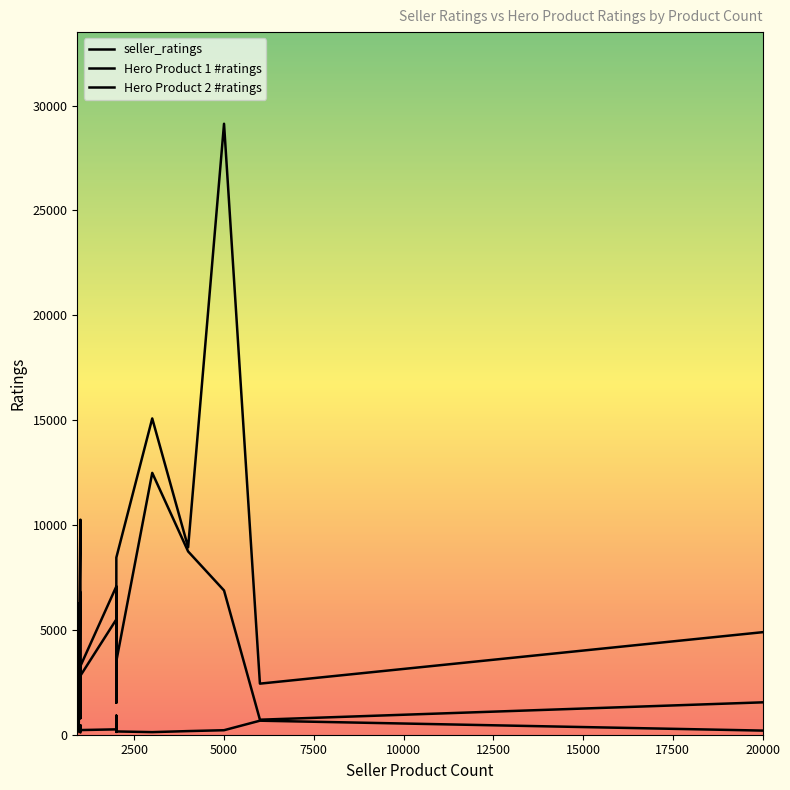

Which series ends up on top after the final intersection of seller_ratings and Hero Product 2 #ratings?

Hero Product 2 #ratings